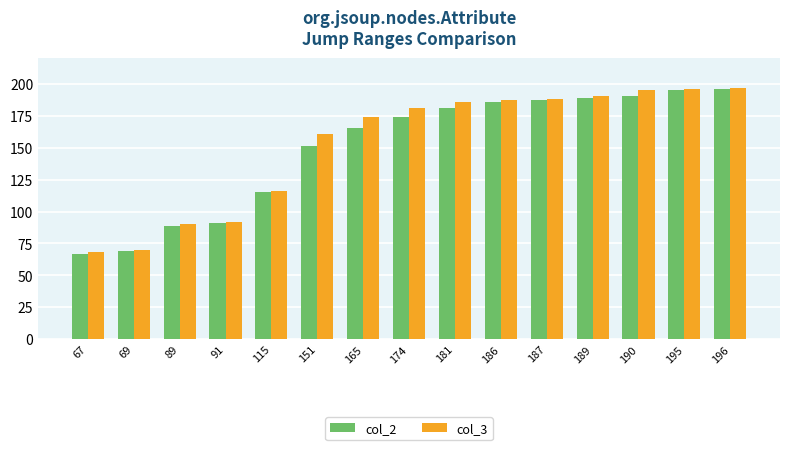

True or false: col_2 has a value of 115 at 115.

True